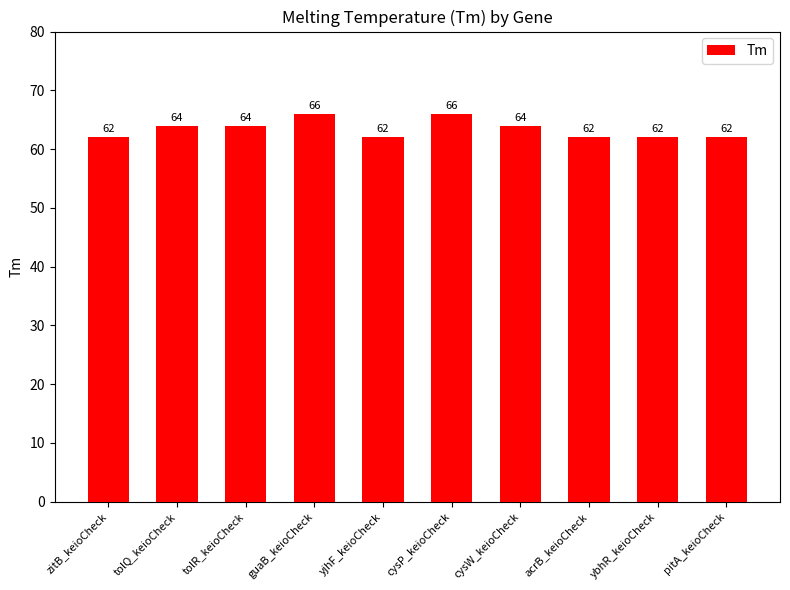

Which has a higher value, pitA_keioCheck or cysP_keioCheck?

cysP_keioCheck